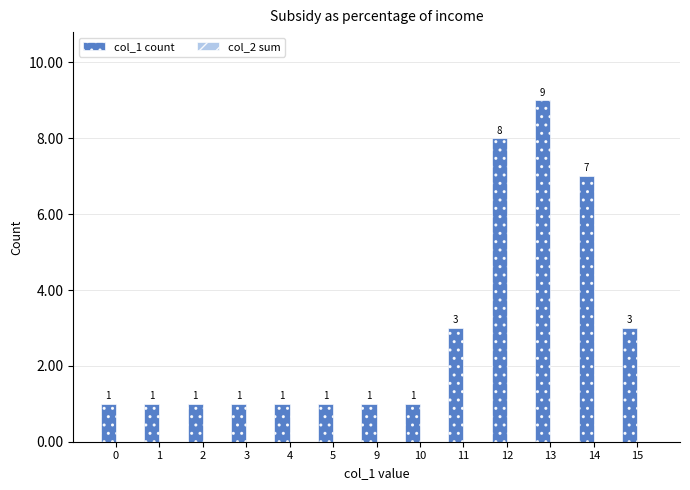

How many data points does each series have?

13